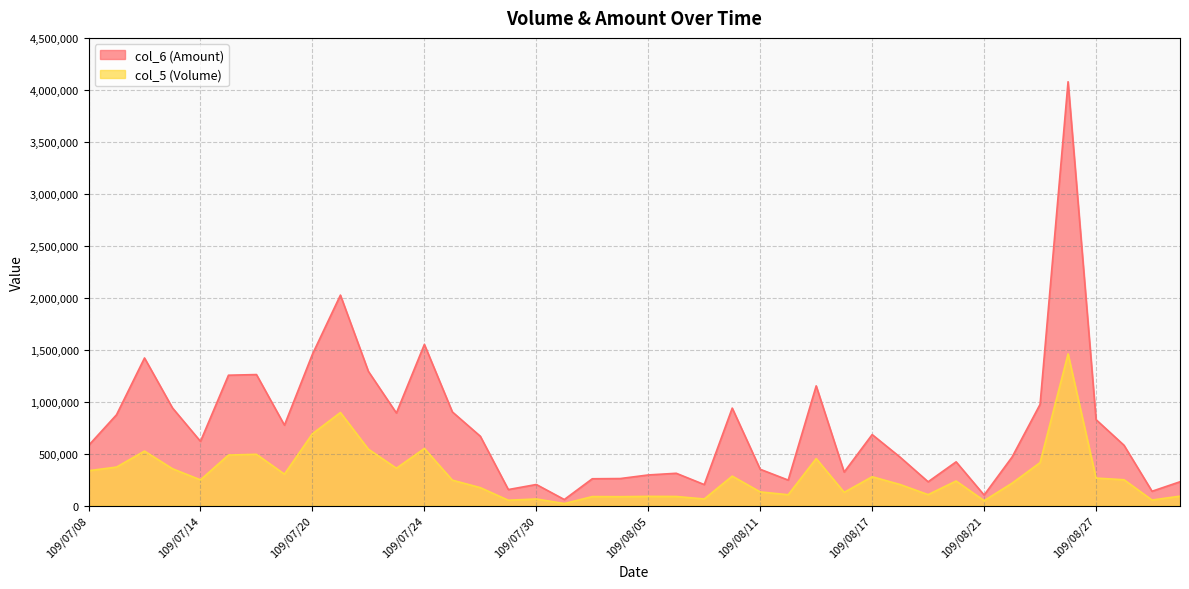

True or false: col_6 and col_5 intersect in this chart.

False